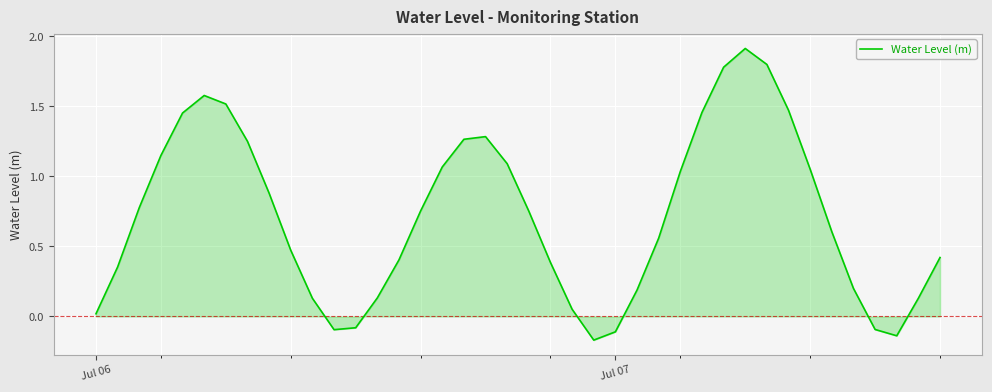

How many values are above zero?

34